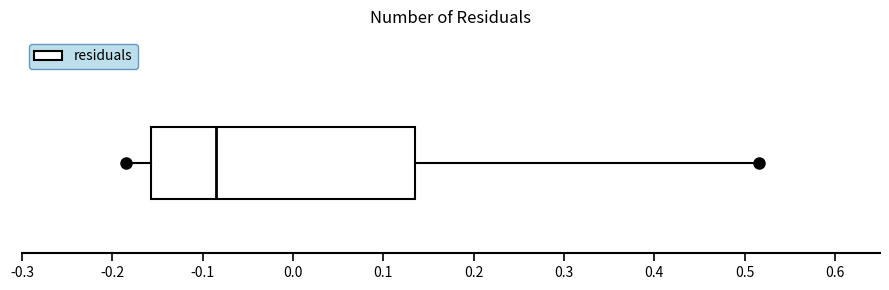

Transcribe this box plot: give where the median line is, the range the box spans, and where the two whiskers end, as read against the x-axis. The values are not printed on the chart, so give them approximately, as read against the axis.

median -0.08, box -0.16 to 0.13, whiskers -0.19 to 0.52